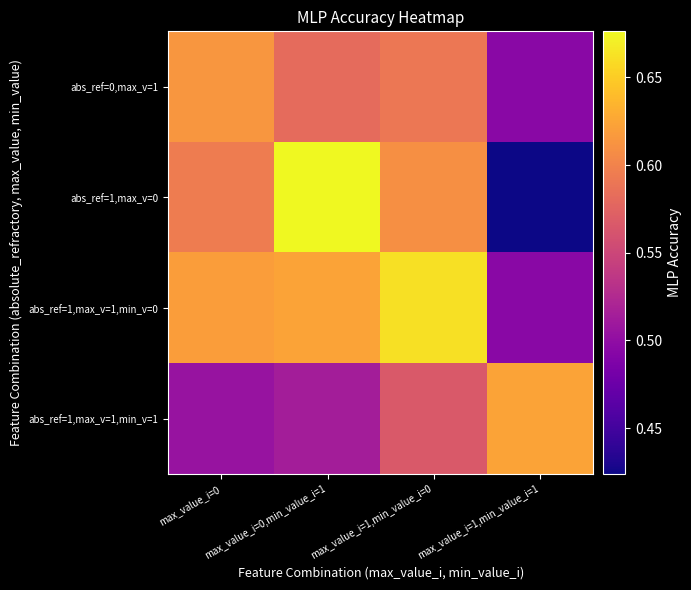

How many data points does each series have?

4